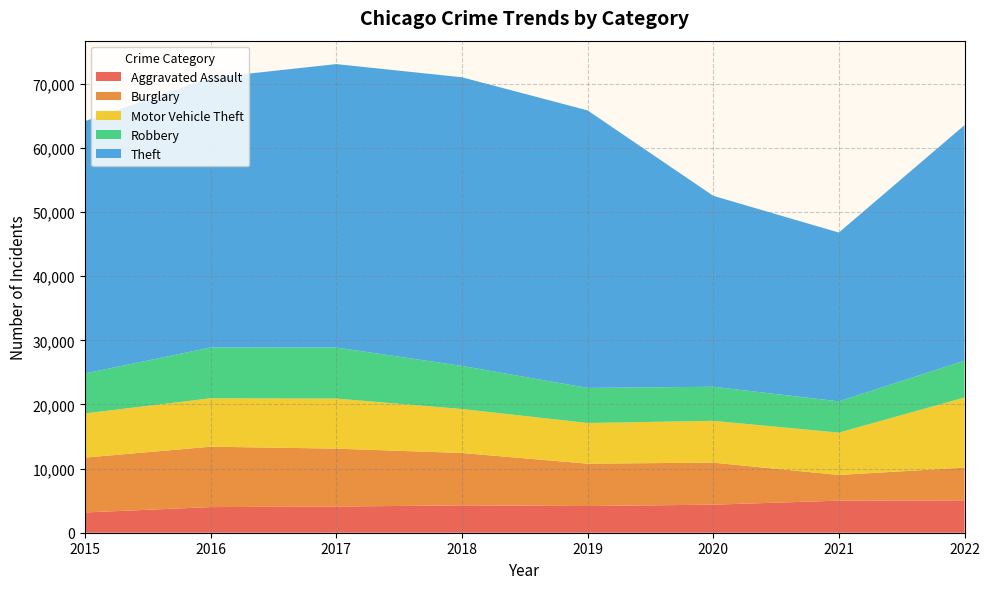

Reading left to right, transcribe all the data shown in this chart.

Aggravated Assault: 3162	3996	4081	4267	4162	4374	5001	5047
Burglary: 8552	9424	9034	8170	6610	6558	4008	5104
Motor Vehicle Theft: 6889	7549	7810	6861	6343	6521	6604	10940
Robbery: 6230	7922	7966	6721	5469	5315	4877	5749
Theft: 39359	42072	44203	45023	43295	29785	26327	36731